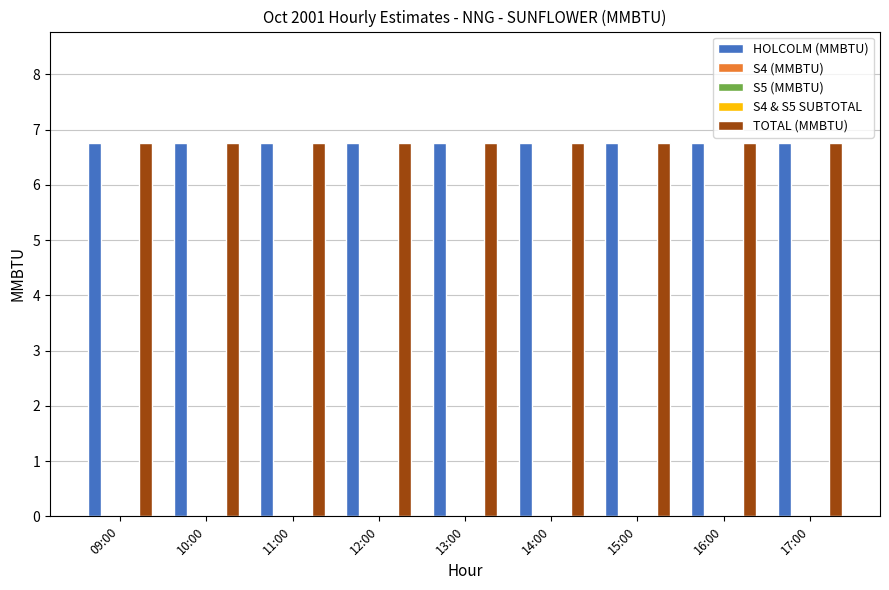

True or false: HOLCOLM (MMBTU) has a value of 11.4 at 14:00.

False